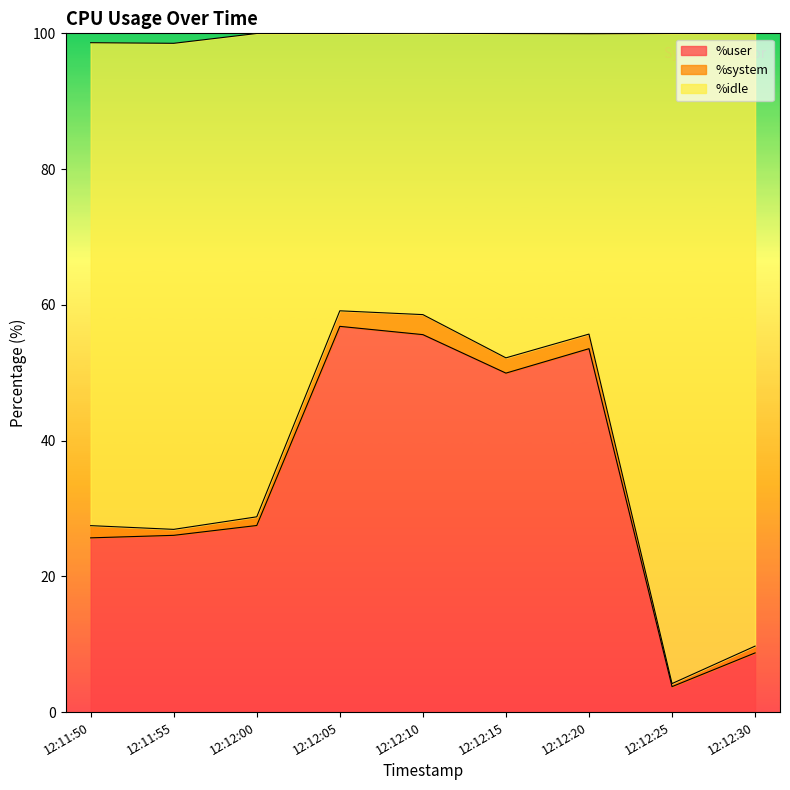

Does the chart have visible grid lines?

No